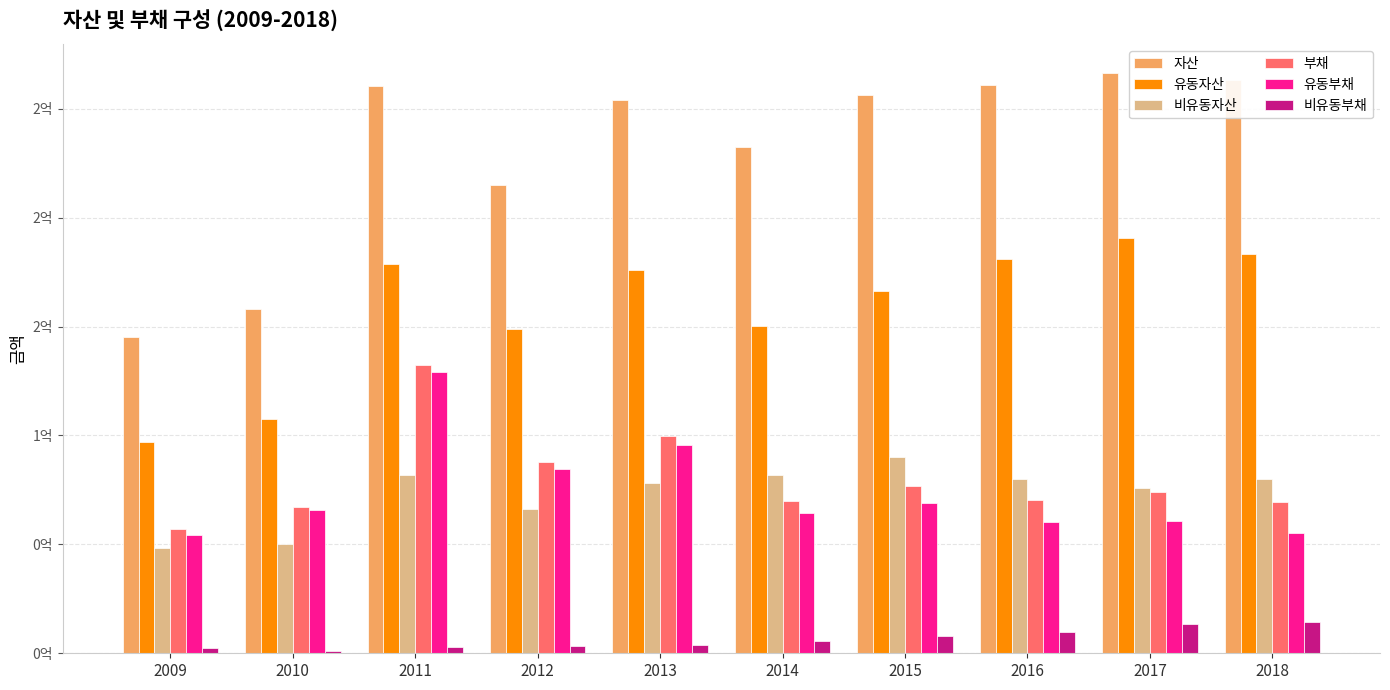

What are all the series names shown in the legend?

자산, 유동자산, 비유동자산, 부채, 유동부채, 비유동부채